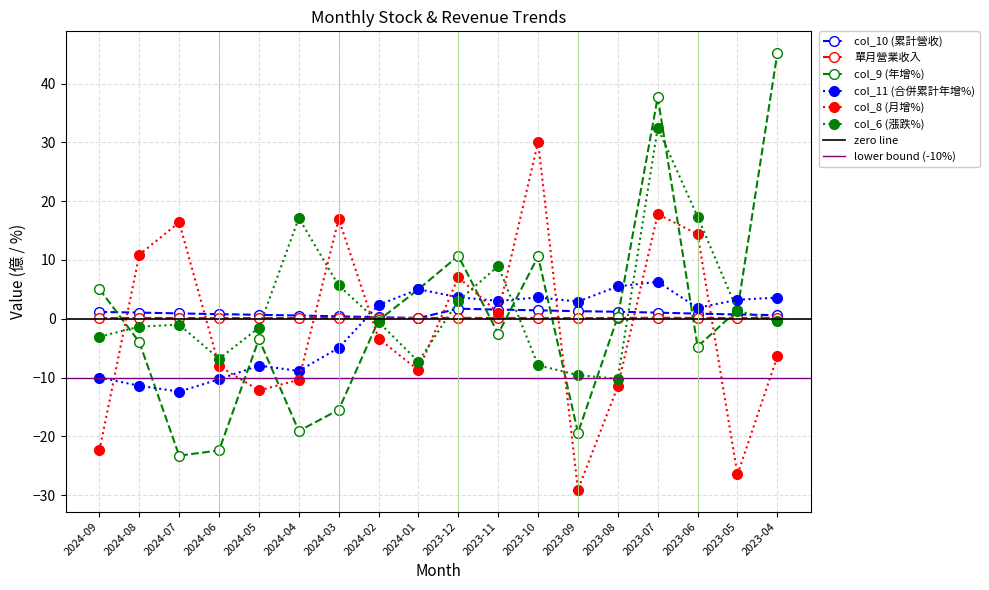

What is the difference between the maximum and minimum values in the col_8 (月增%) series?

59.2